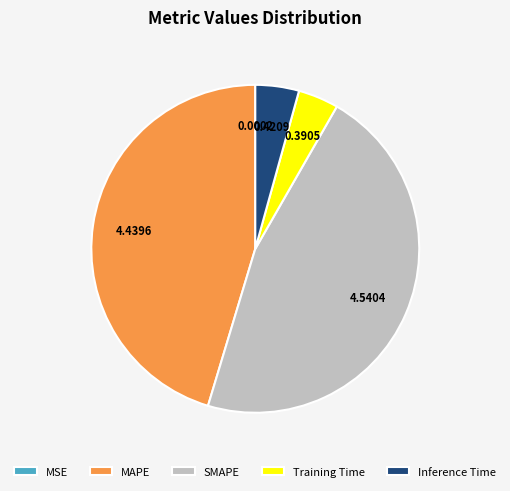

Between SMAPE and Training Time, which is larger?

SMAPE